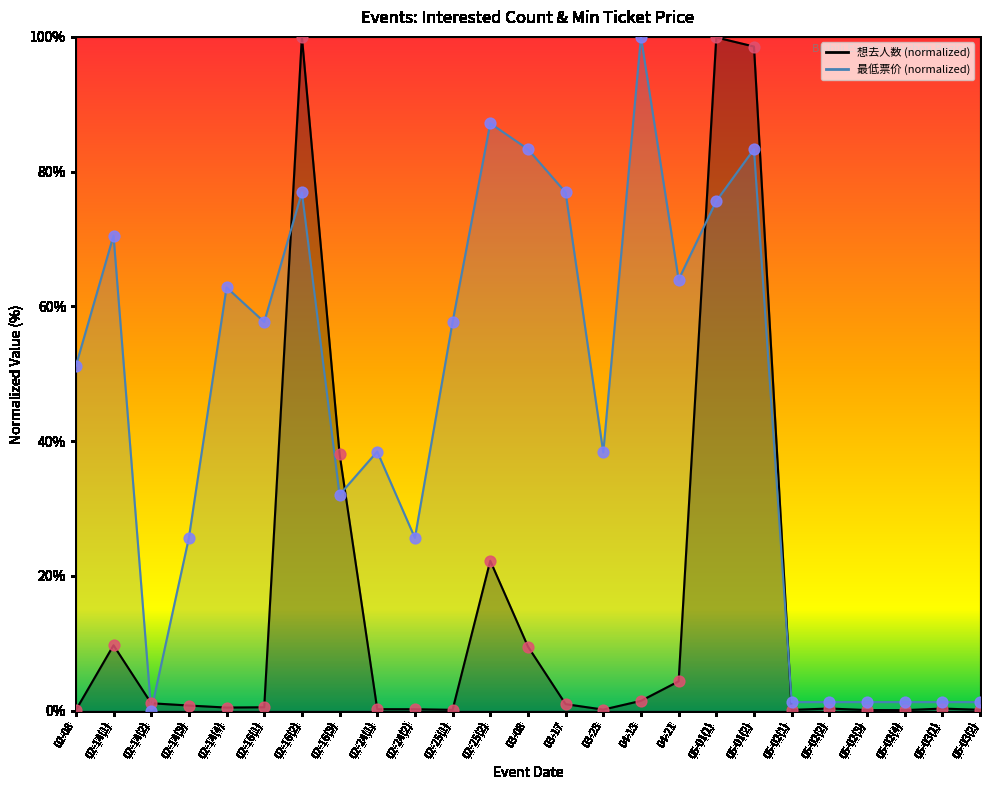

Which series contains the highest Y value?

想去人数